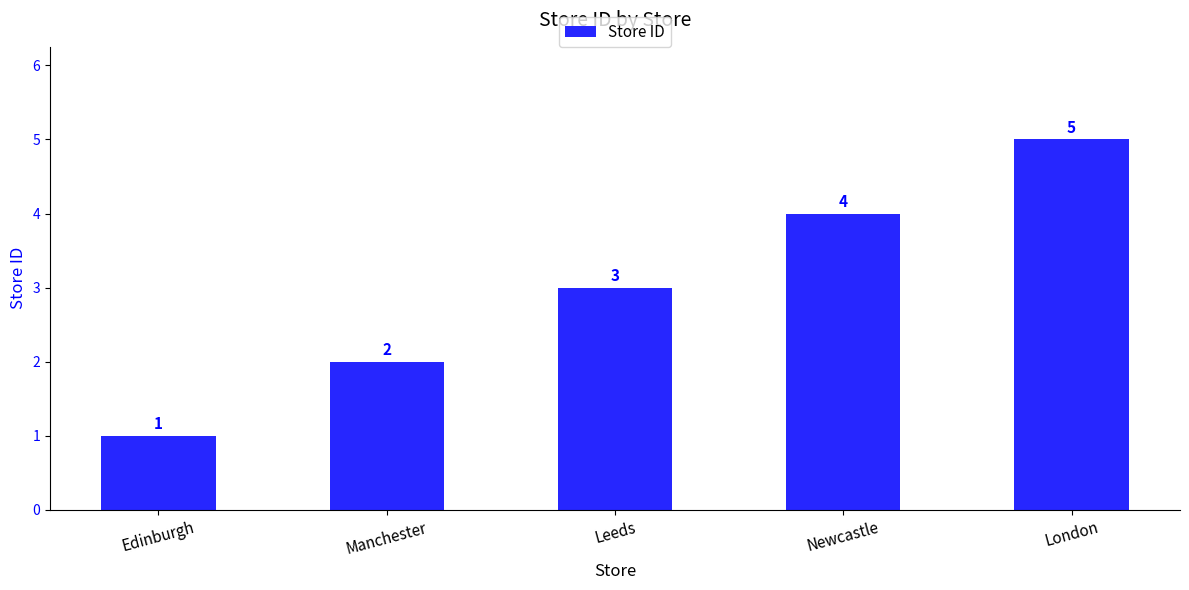

Rank the categories by value from highest to lowest.

London, Newcastle, Leeds, Manchester, Edinburgh